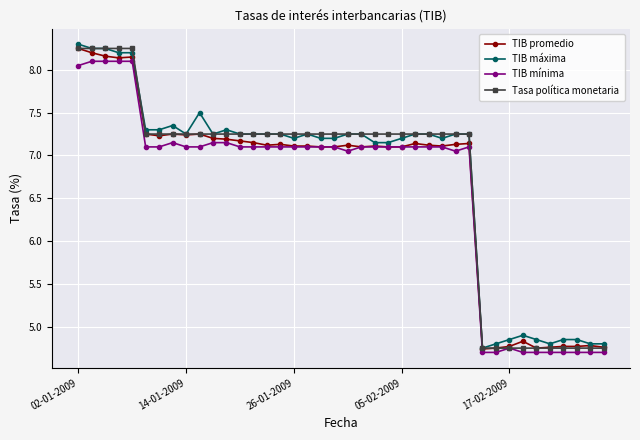

How many values in the TIB máxima series exceed 7?

30